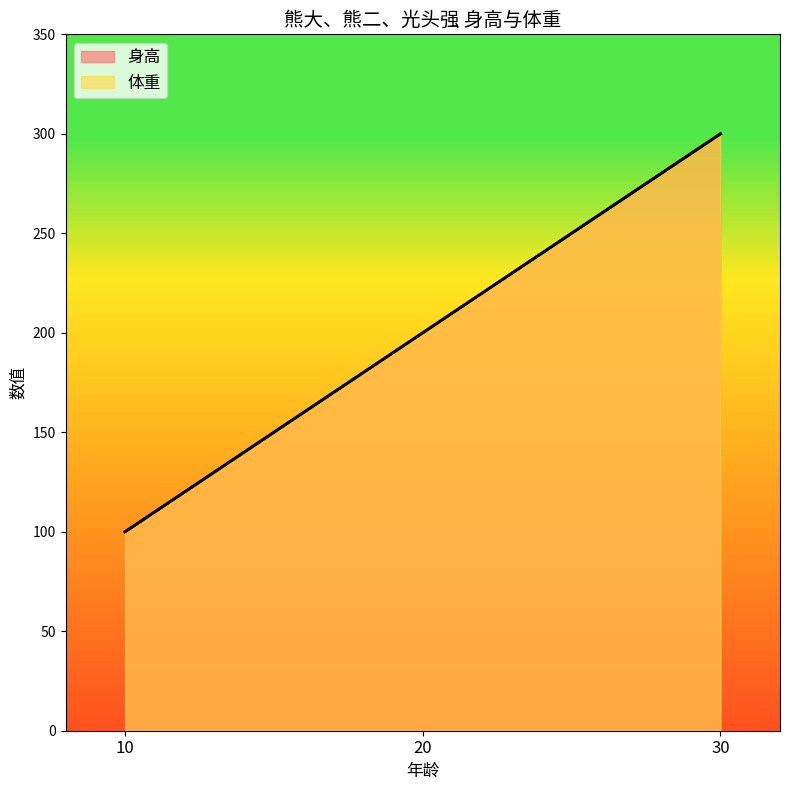

How many series are shown in this chart?

2